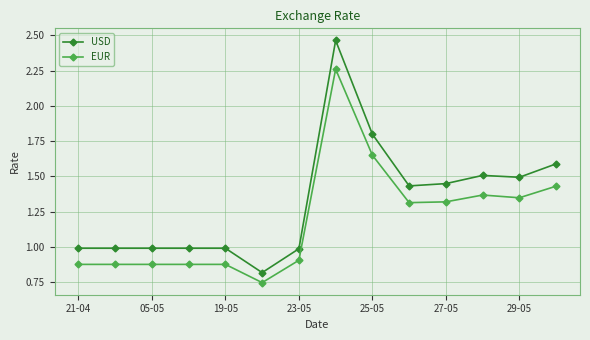

True or false: EUR and USD intersect in this chart.

False